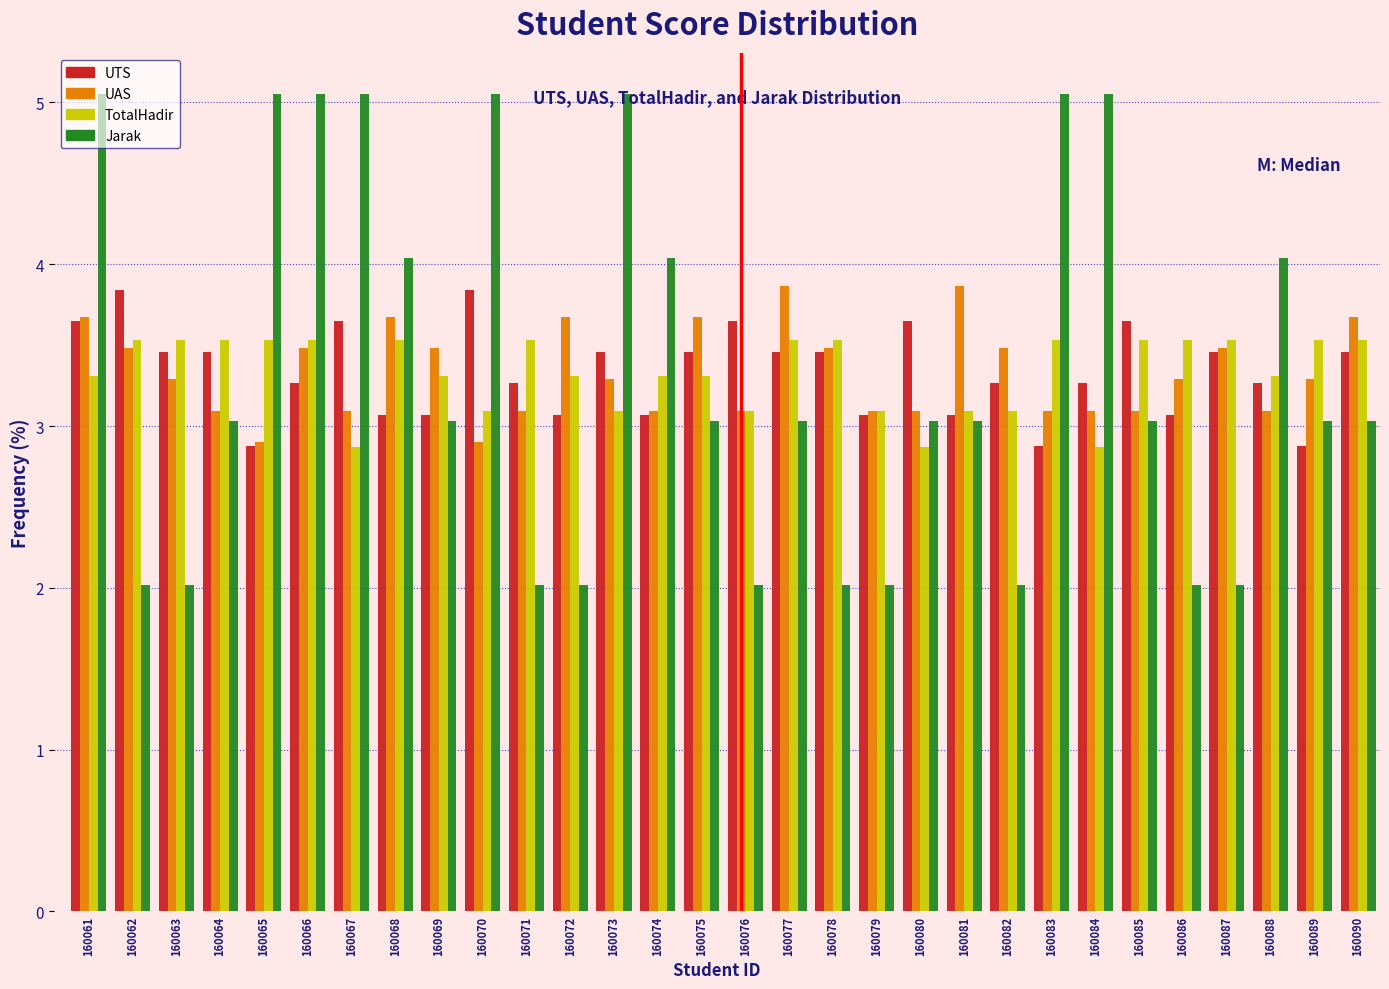

What is the difference between the highest and lowest values at 160087?

1.5